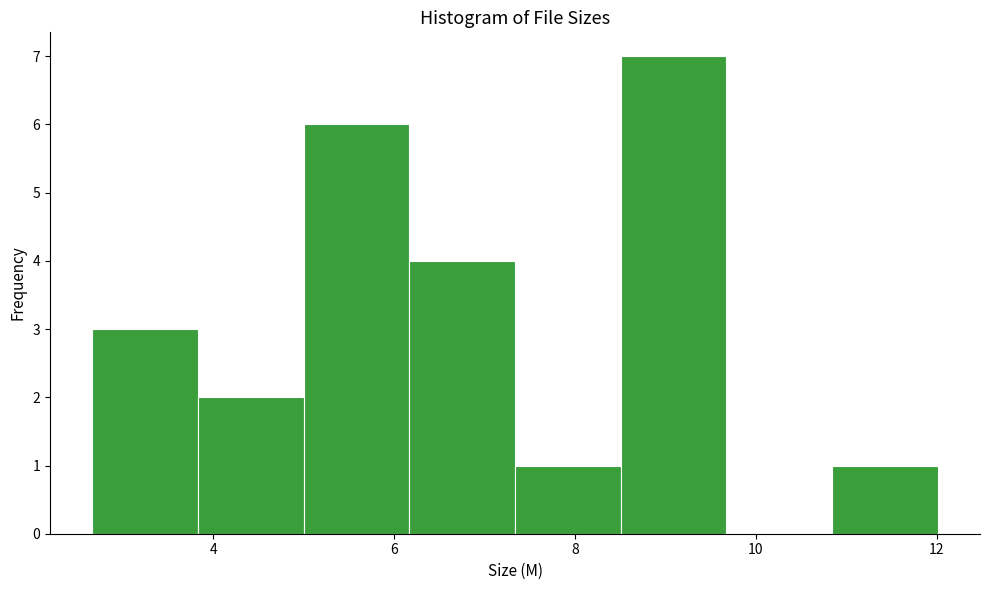

Reading left to right, transcribe this chart: for each bar, give the range it covers on the x-axis and its height. Neither the bar edges nor the heights are printed on the chart, so give them approximately, as read against the axes.

2.6 to 3.8: 3
3.8 to 5.0: 2
5.0 to 6.2: 6
6.2 to 7.4: 4
7.4 to 8.6: 1
8.6 to 9.6: 7
9.6 to 10.8: 0
10.8 to 12.0: 1